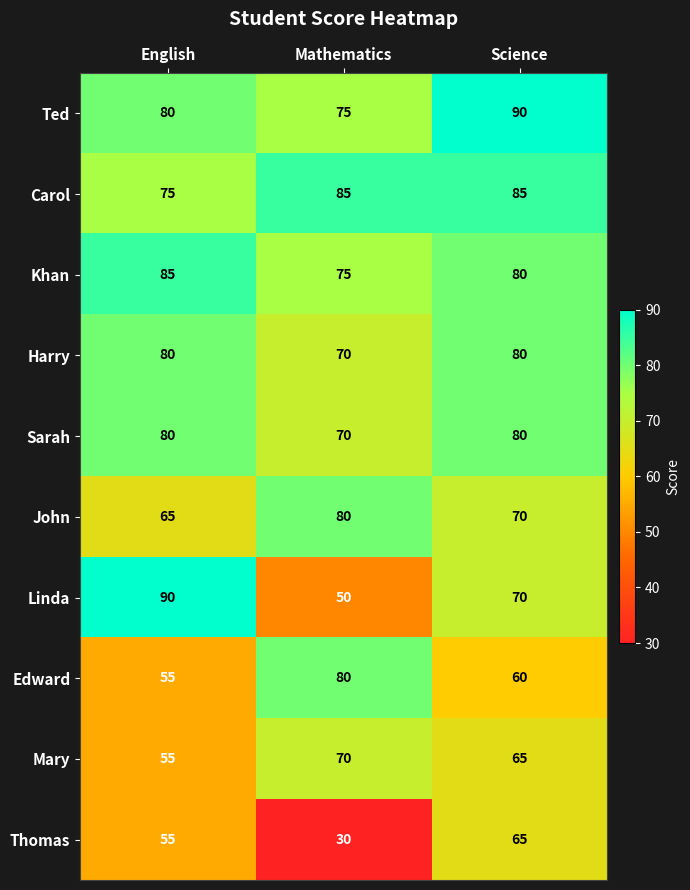

Which series has the widest spread of values?

Linda